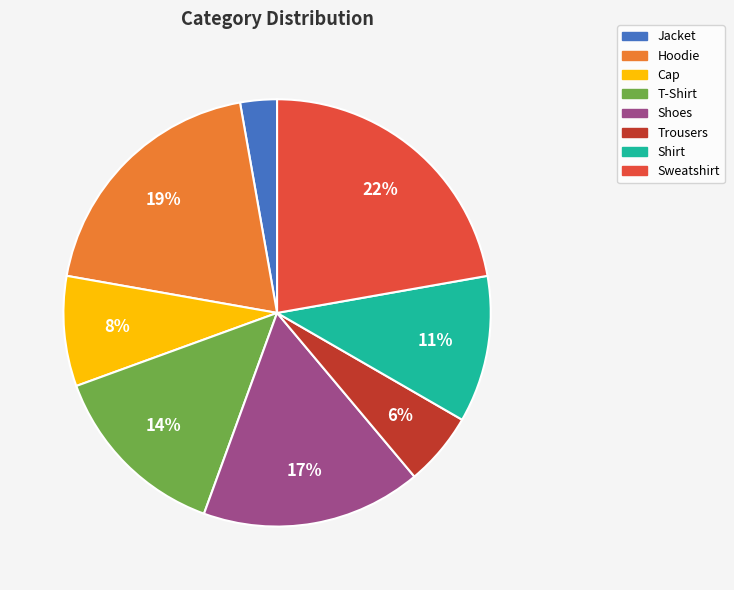

Which slice is the smallest?

Jacket